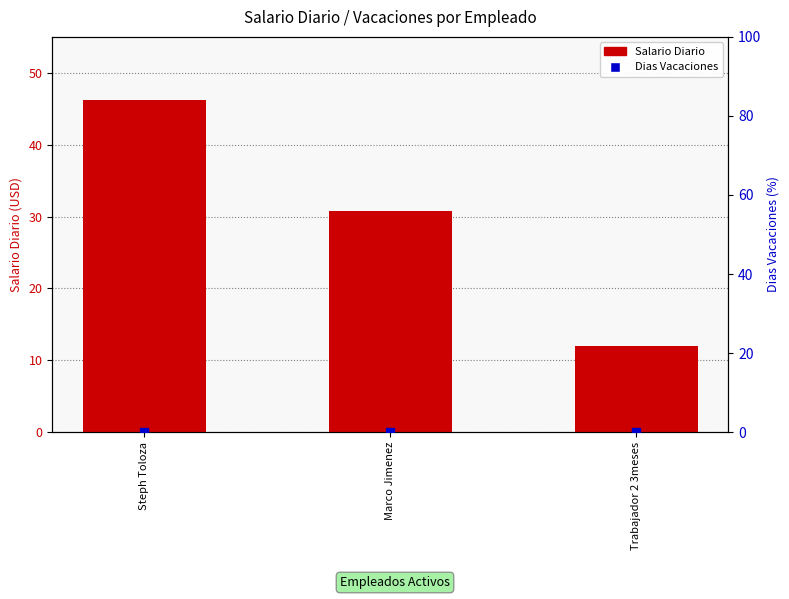

What are all the series names shown in the legend?

Salario Diario, Dias Vacaciones